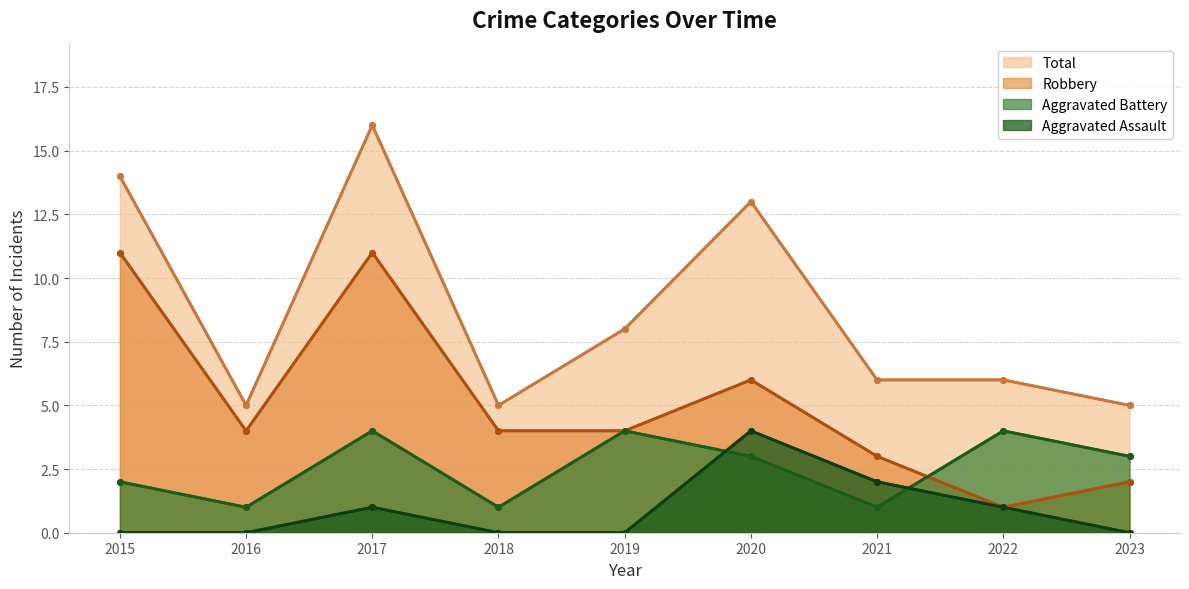

How many lines are shown in the chart?

4